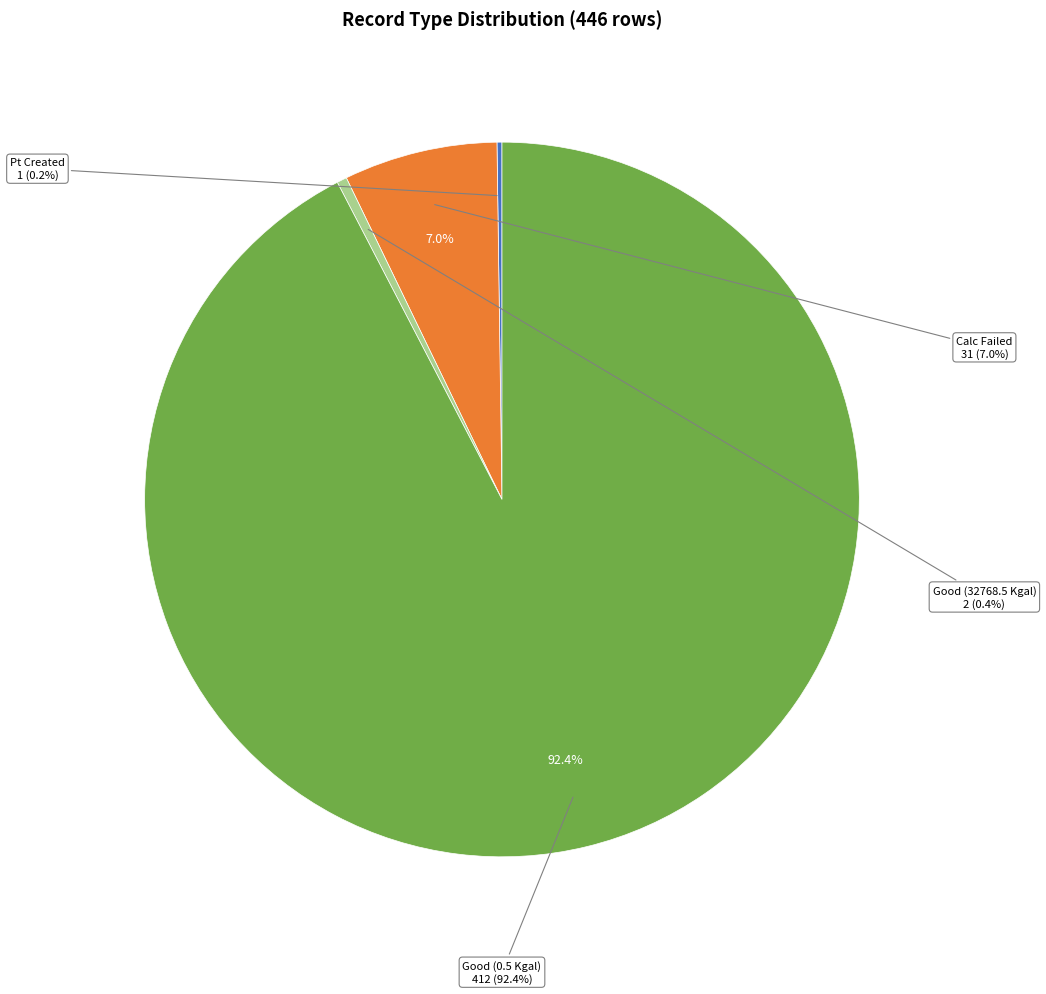

To the nearest percent, what is the average slice percentage?

25%